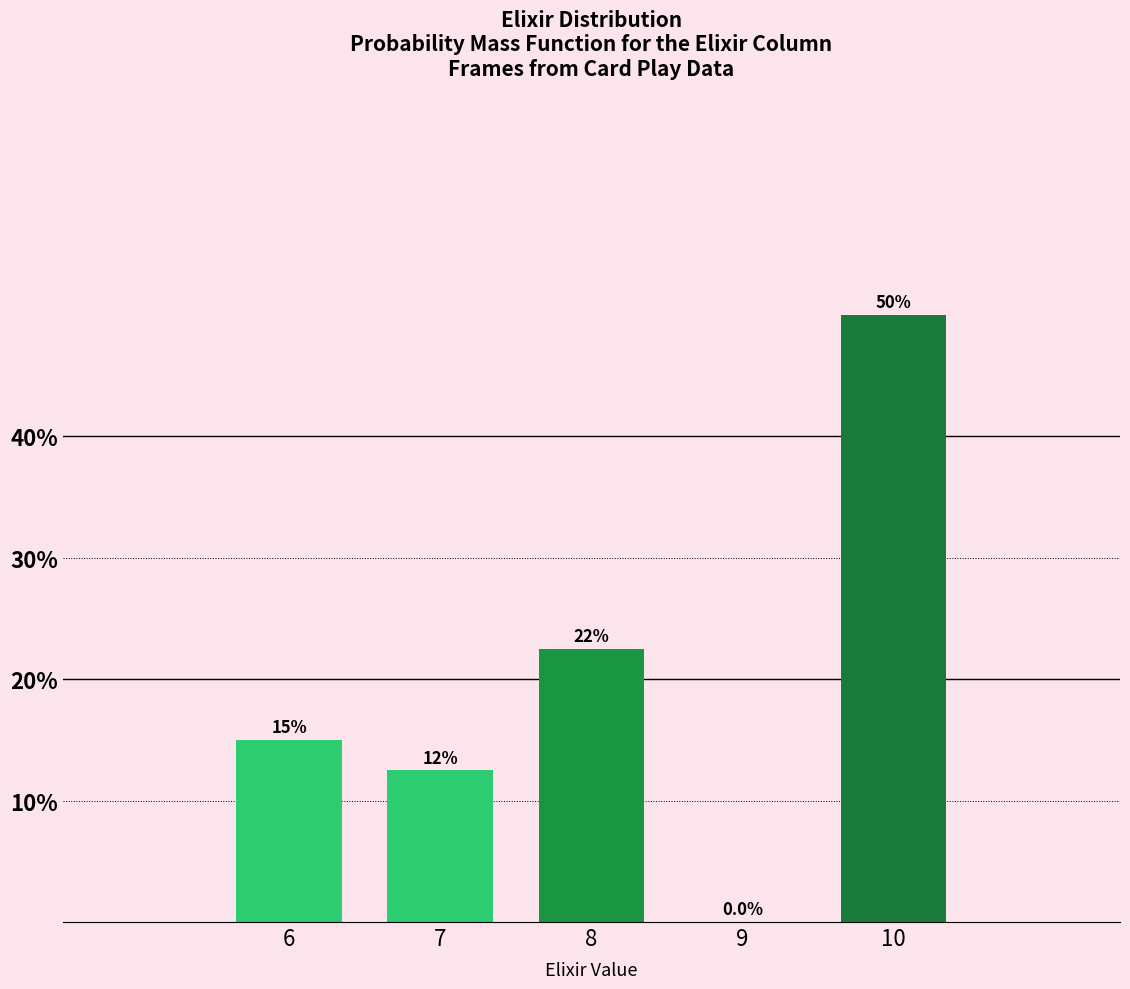

Reading left to right, transcribe all the data shown in this chart.

6=15.0	7=12.5	8=22.5	9=0.0	10=50.0